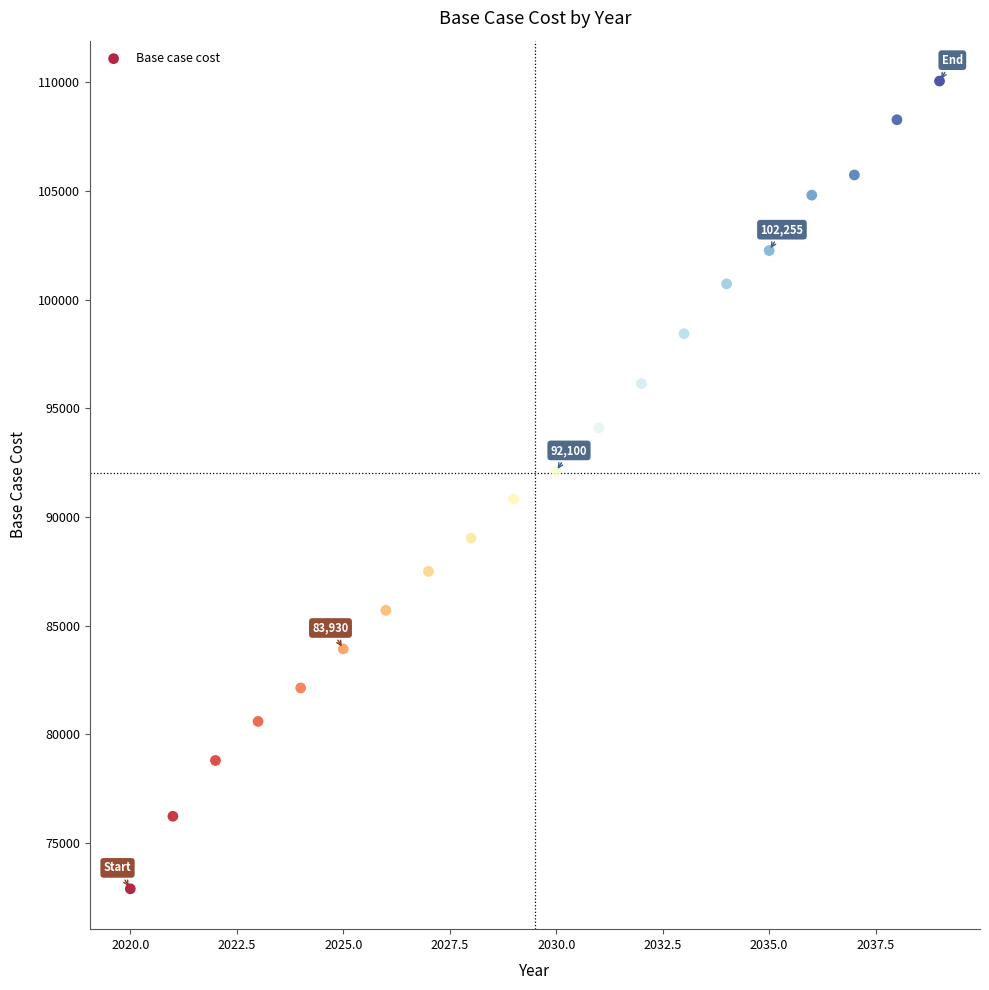

What is the range of Y values (max minus min)?

37160.8